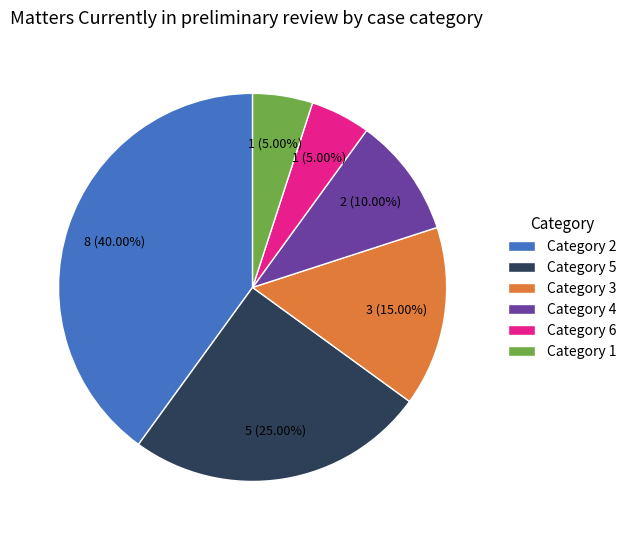

Does any single category account for the majority?

No